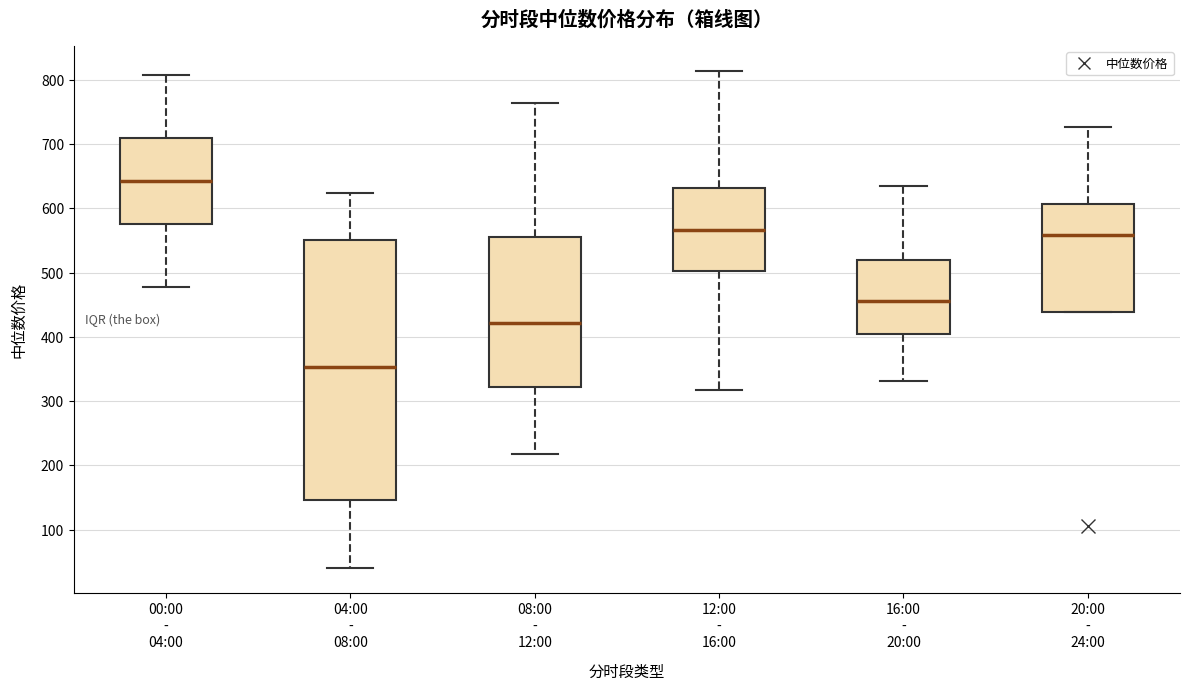

Comparing the boxes themselves (not the whiskers), which one is the tallest?

04:00 - 08:00